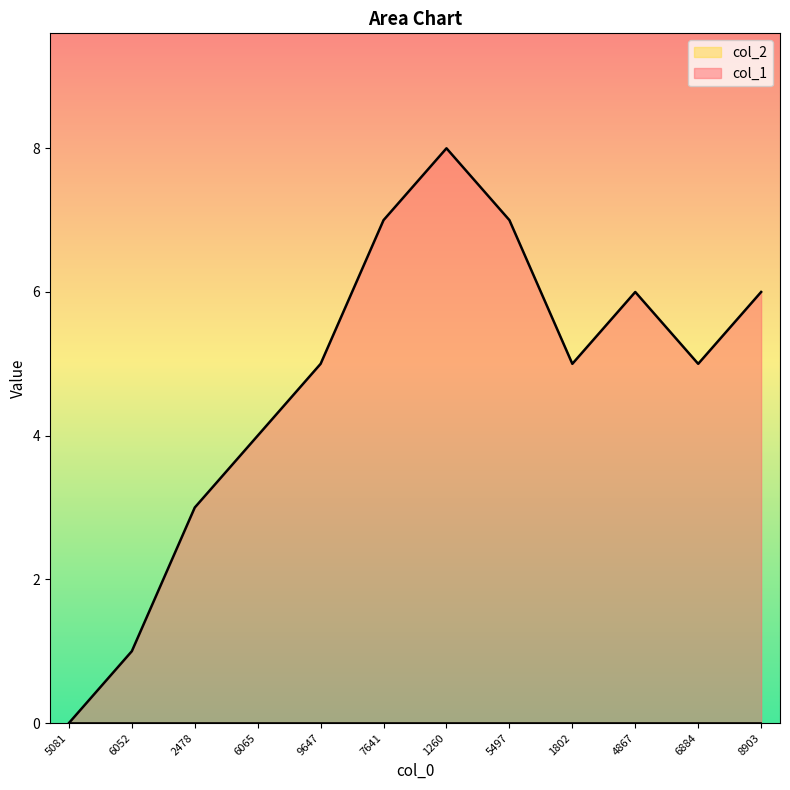

The value of col_1 at 9647 is 3. True or false?

False